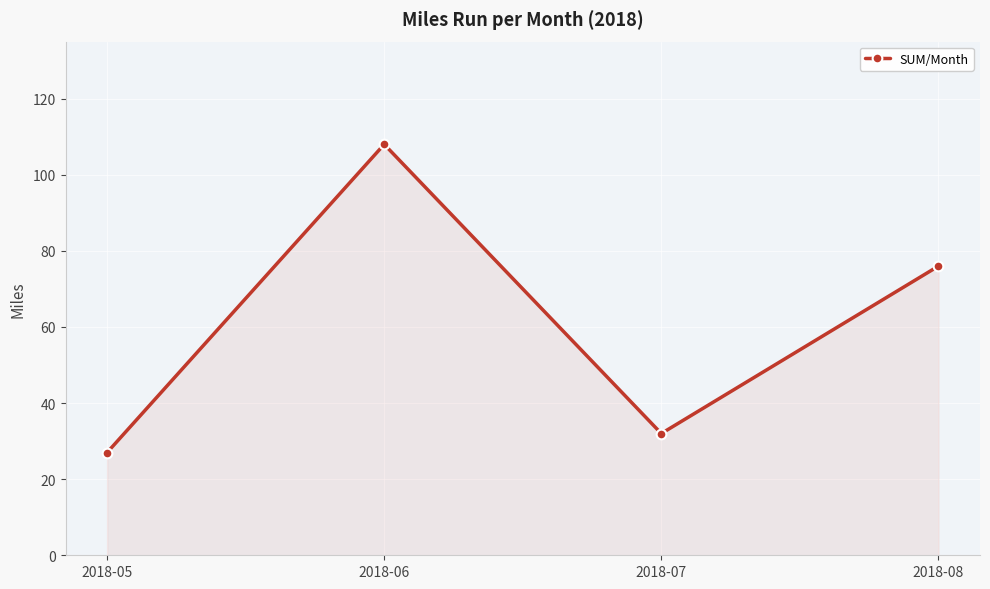

How many lines are shown in the chart?

1